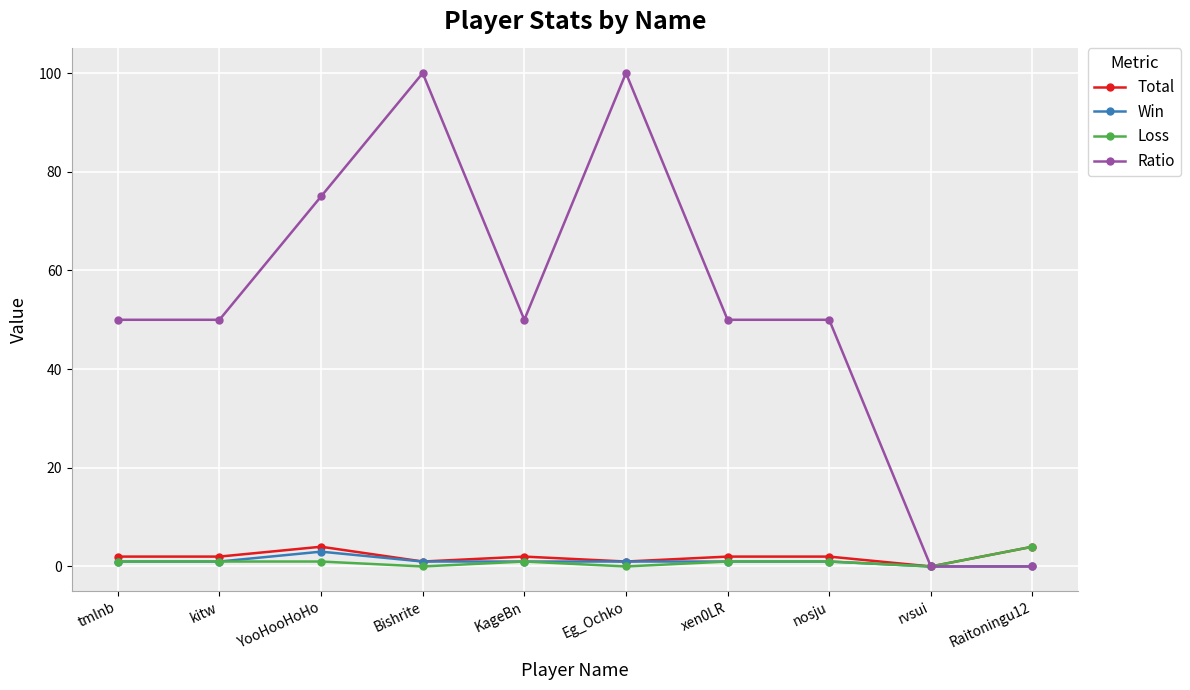

Is it true that Ratio equals 100 at Bishrite?

True